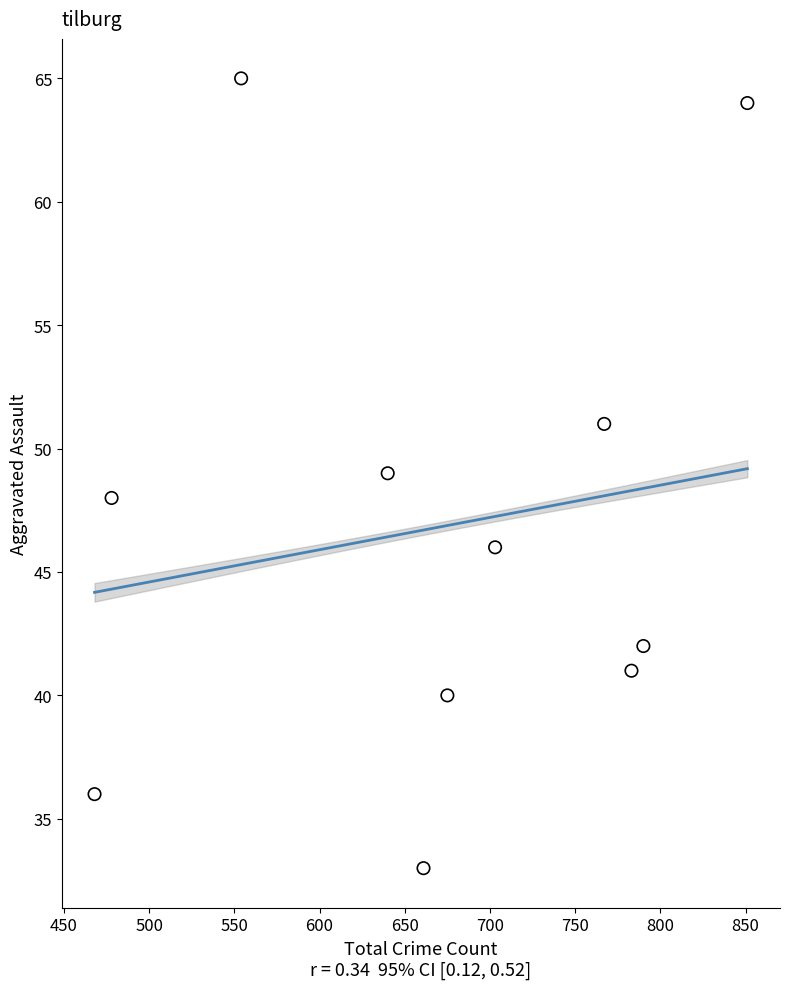

What is the average Y value?

47